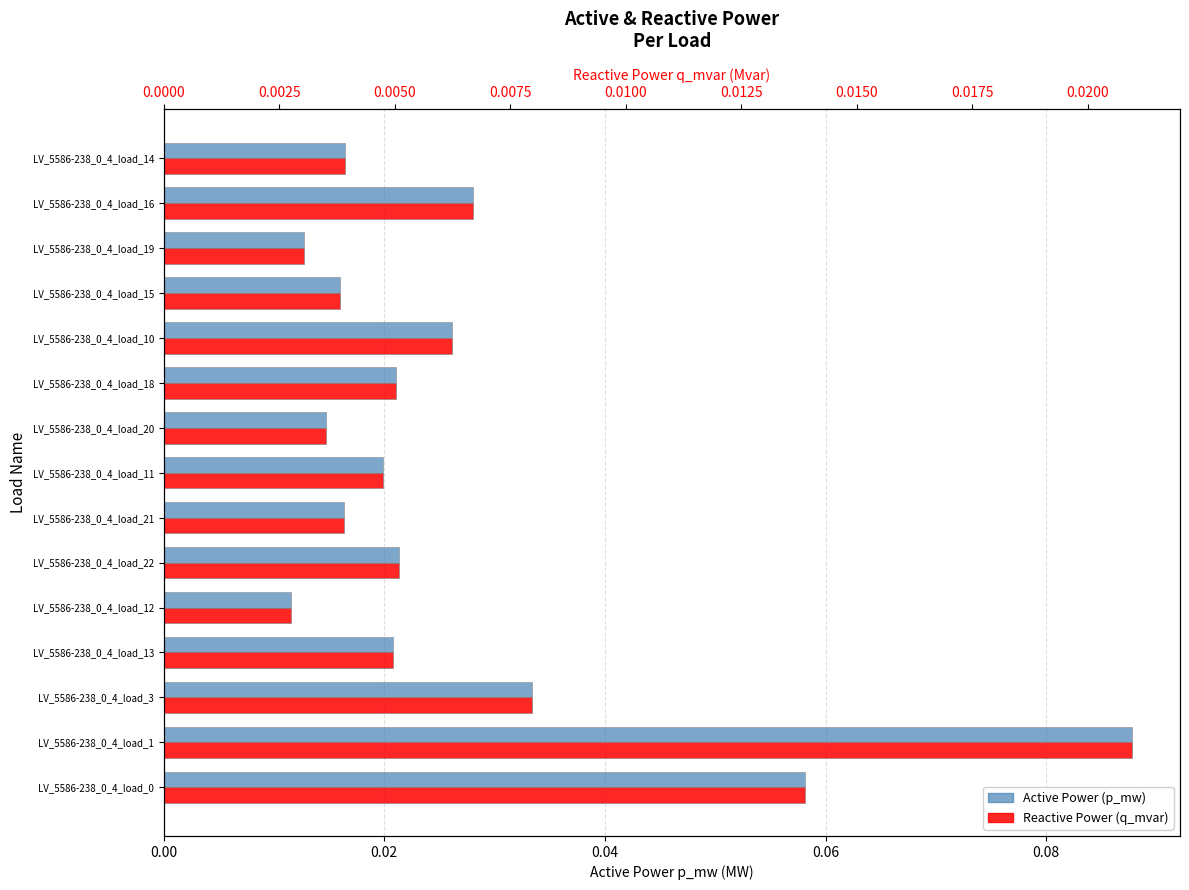

What is the sum of all Active Power (p_mw) values?

0.4